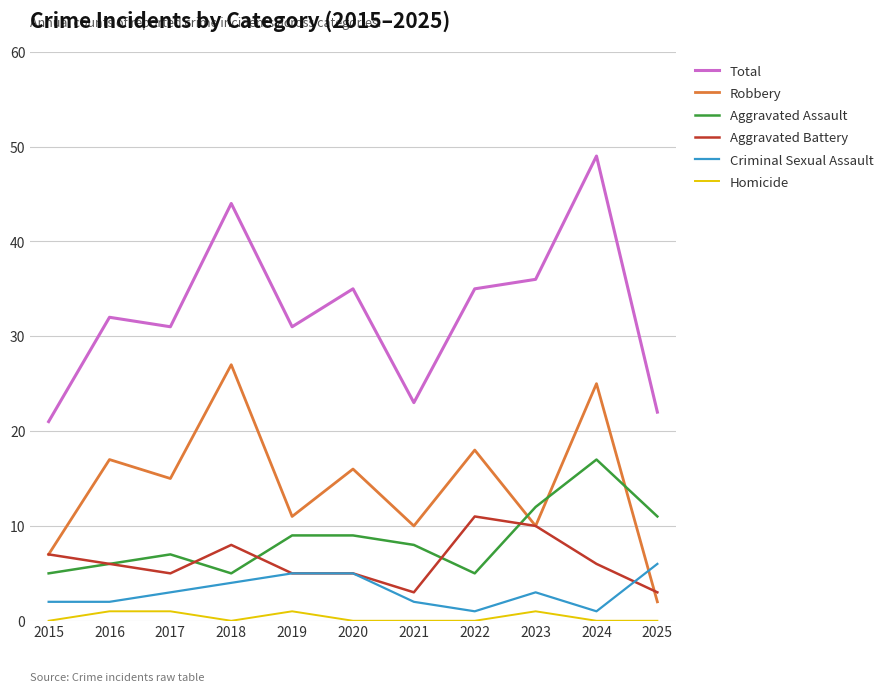

Which series has the largest range (max minus min)?

Total